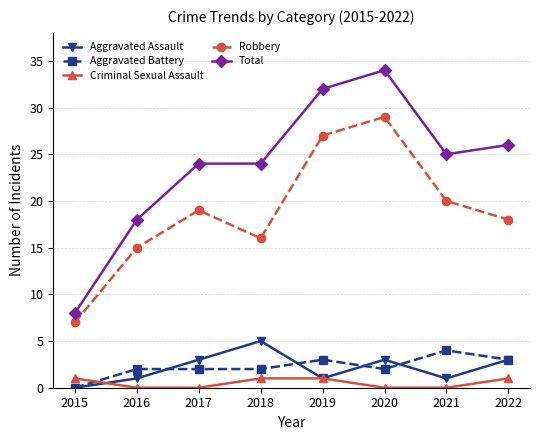

The Aggravated Battery series shows 4 at 2021. True or false?

True